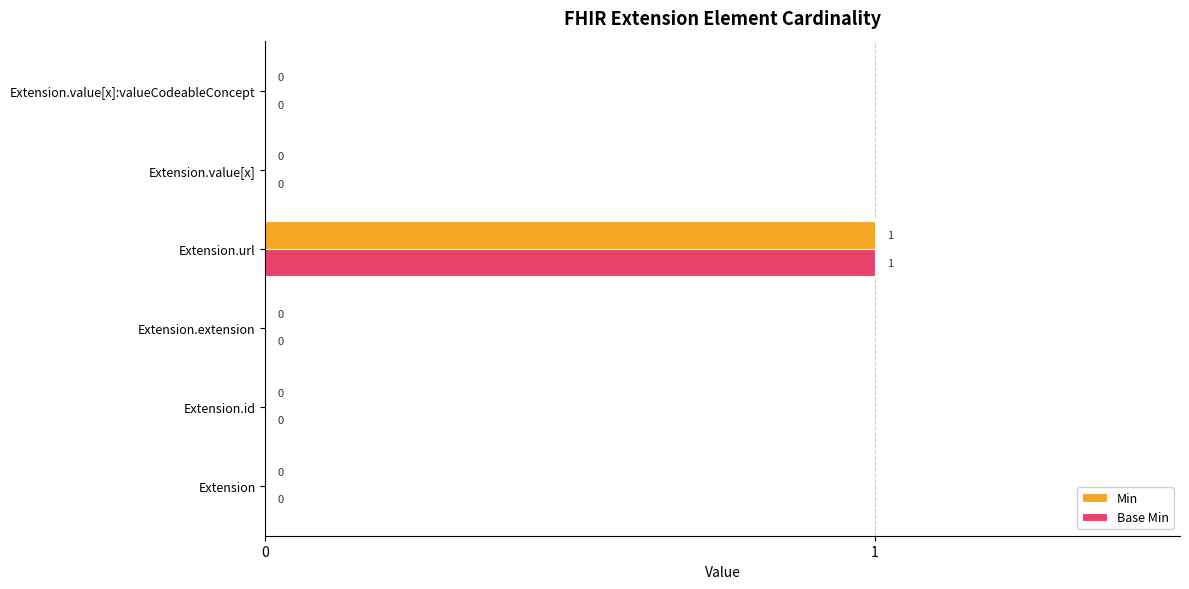

The Base Min series shows 2 at Extension.url. True or false?

False